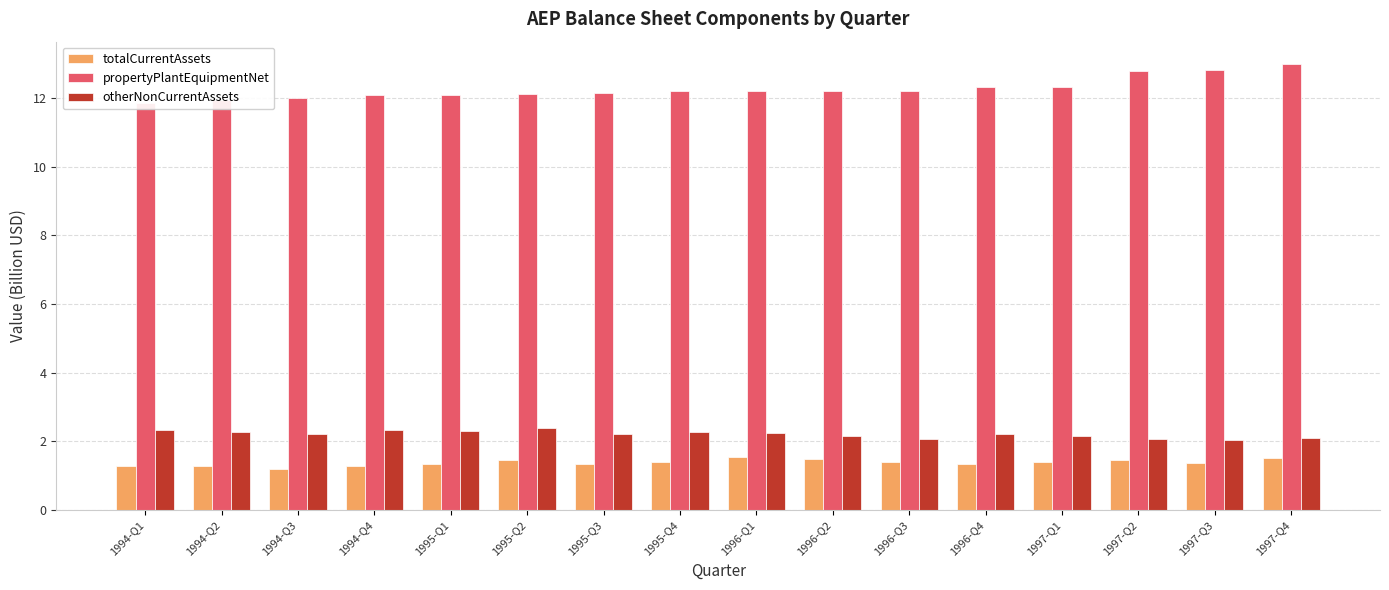

What position from the right is 1995-Q1?

12